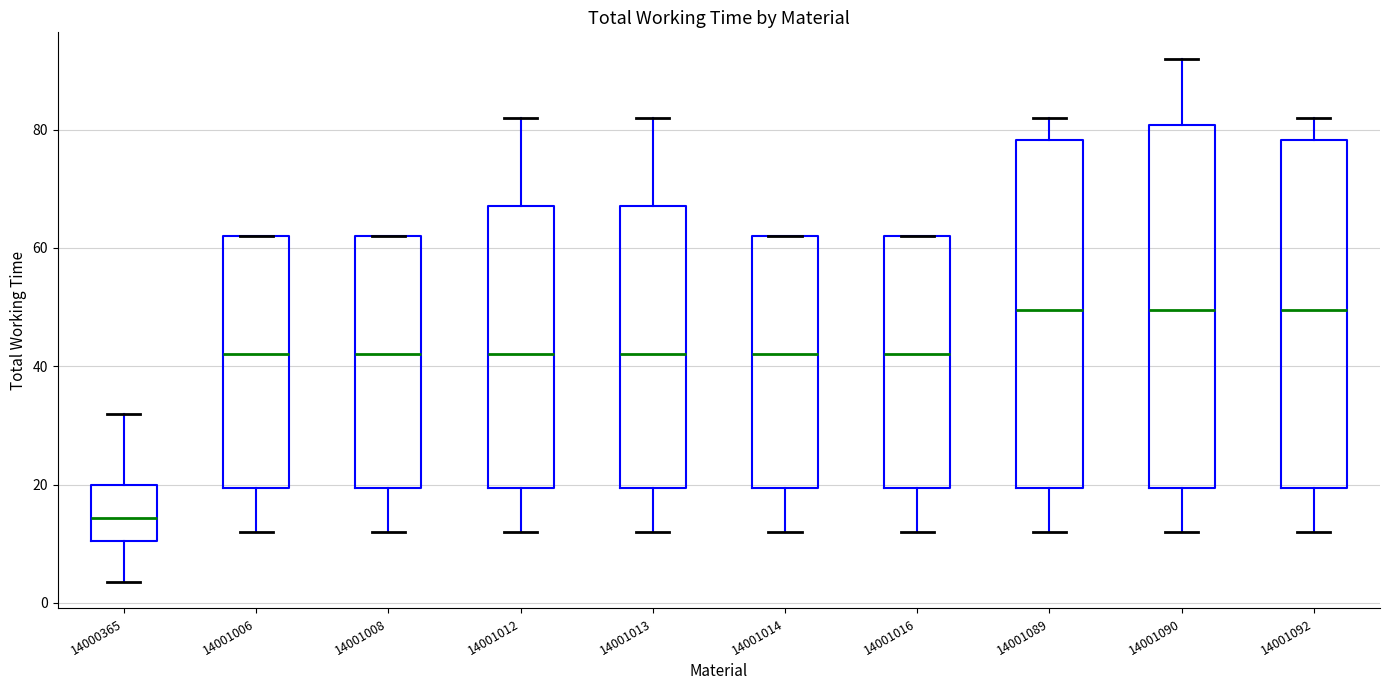

Reading left to right, transcribe this box plot: for each box, give where its median line is, the range the box spans, and where its two whiskers end, as read against the y-axis. The values are not printed on the chart, so give them approximately, as read against the axis.

14000365: median 14, box 10 to 20, whiskers 4 to 32
14001006: median 42, box 20 to 62, whiskers 12 to 62
14001008: median 42, box 20 to 62, whiskers 12 to 62
14001012: median 42, box 20 to 68, whiskers 12 to 82
14001013: median 42, box 20 to 68, whiskers 12 to 82
14001014: median 42, box 20 to 62, whiskers 12 to 62
14001016: median 42, box 20 to 62, whiskers 12 to 62
14001089: median 50, box 20 to 78, whiskers 12 to 82
14001090: median 50, box 20 to 80, whiskers 12 to 92
14001092: median 50, box 20 to 78, whiskers 12 to 82